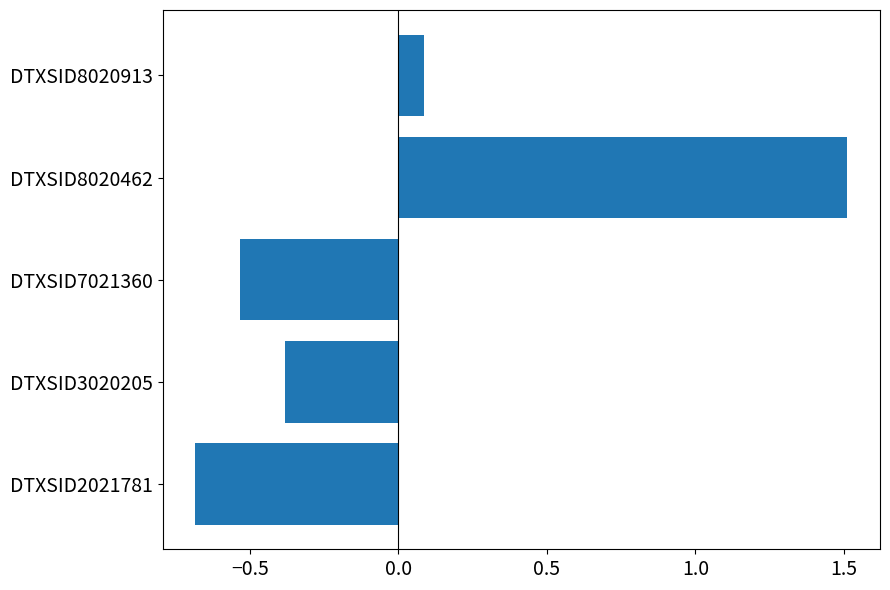

The chart shows a value of 2.2 at DTXSID8020462. True or false?

False